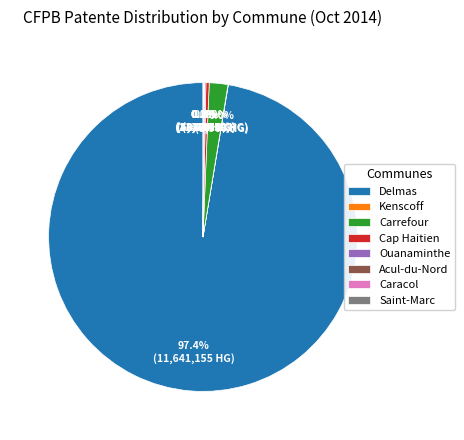

Is Carrefour the majority of the pie?

No